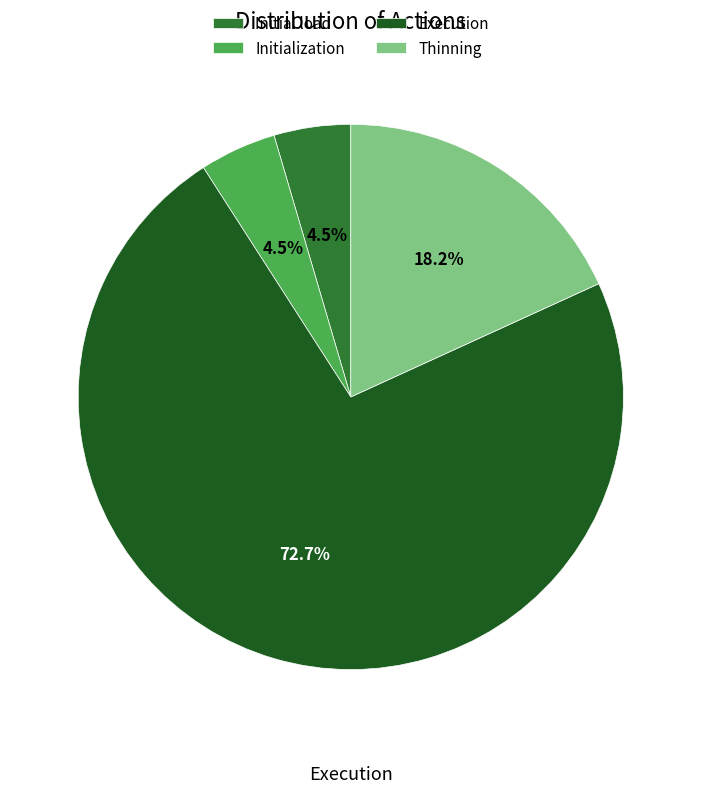

How many segments does this pie chart have?

4